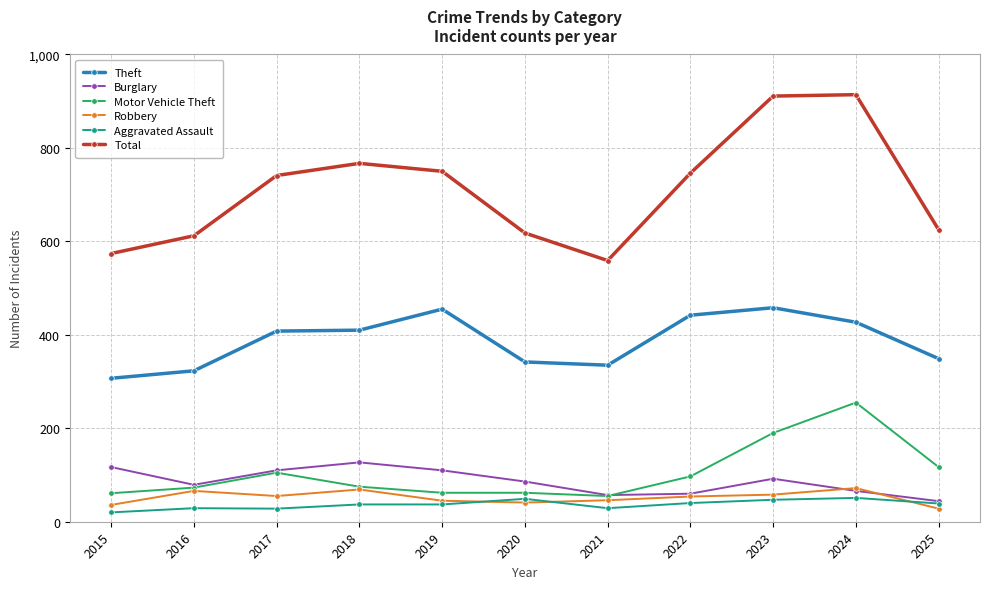

List the series in order of their peak value, highest first.

Total, Theft, Motor Vehicle Theft, Burglary, Robbery, Aggravated Assault